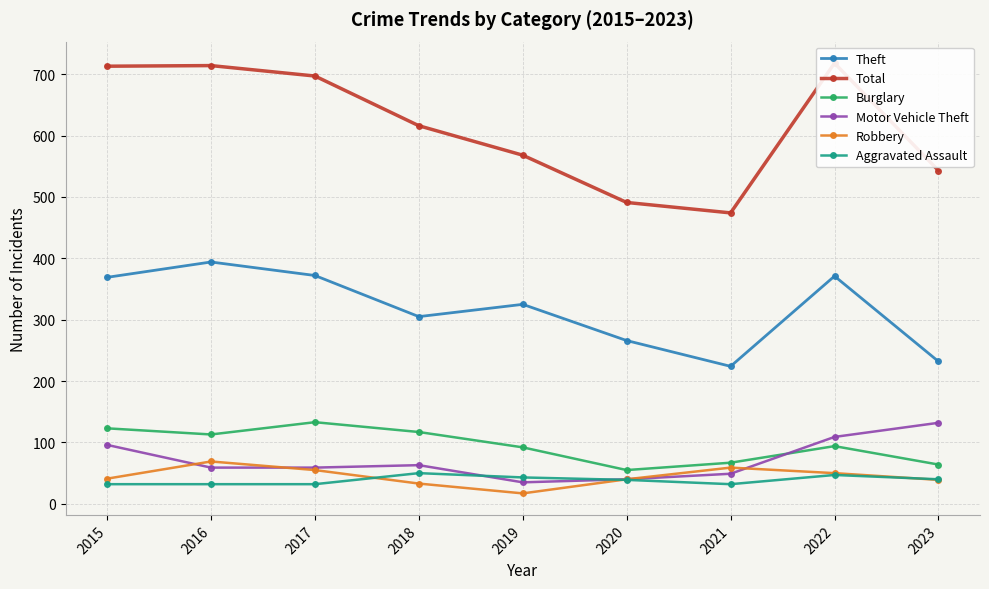

At which category is the sum across all series the highest?

2022